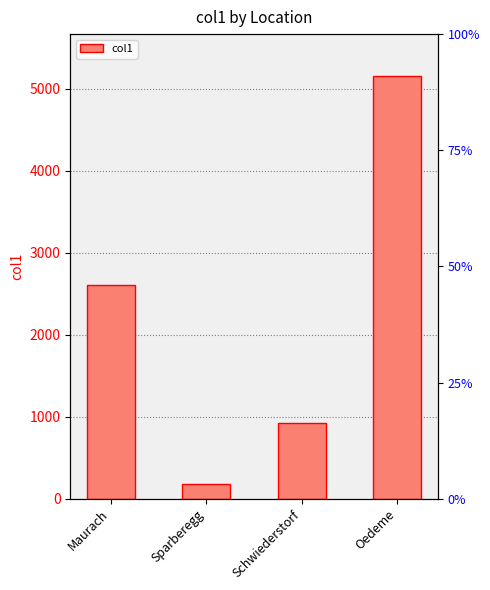

What is the change in value from Maurach to Schwiederstorf?

-1684